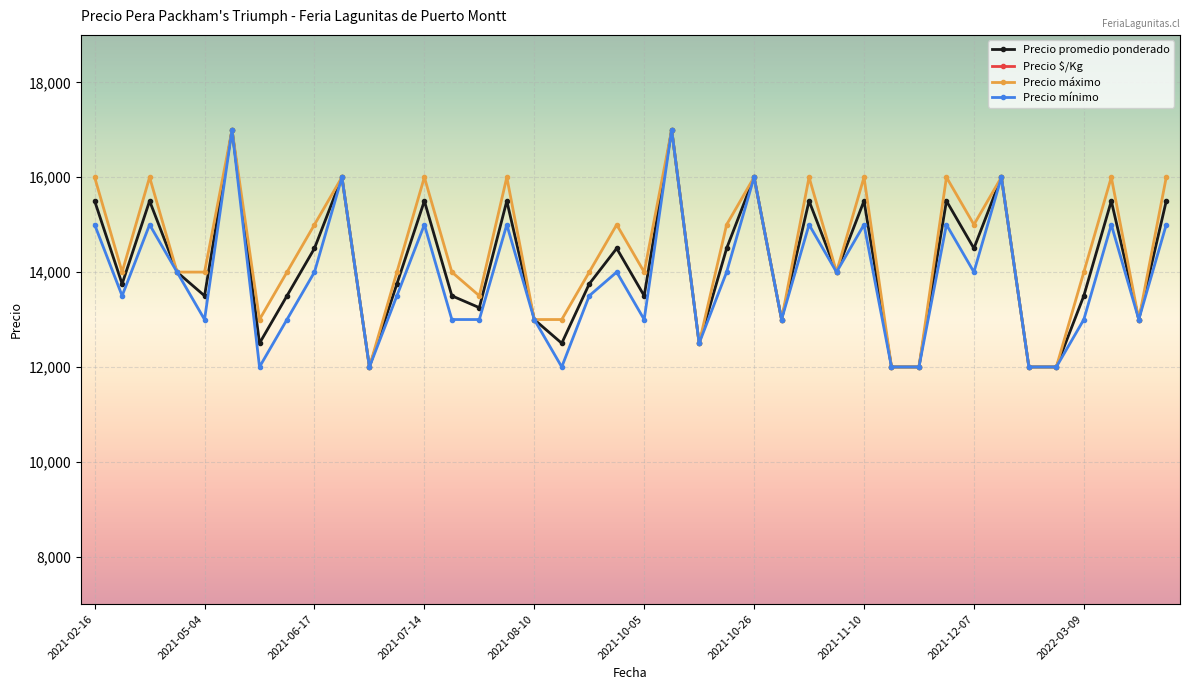

What is the lowest value of the Precio promedio ponderado series?

12000